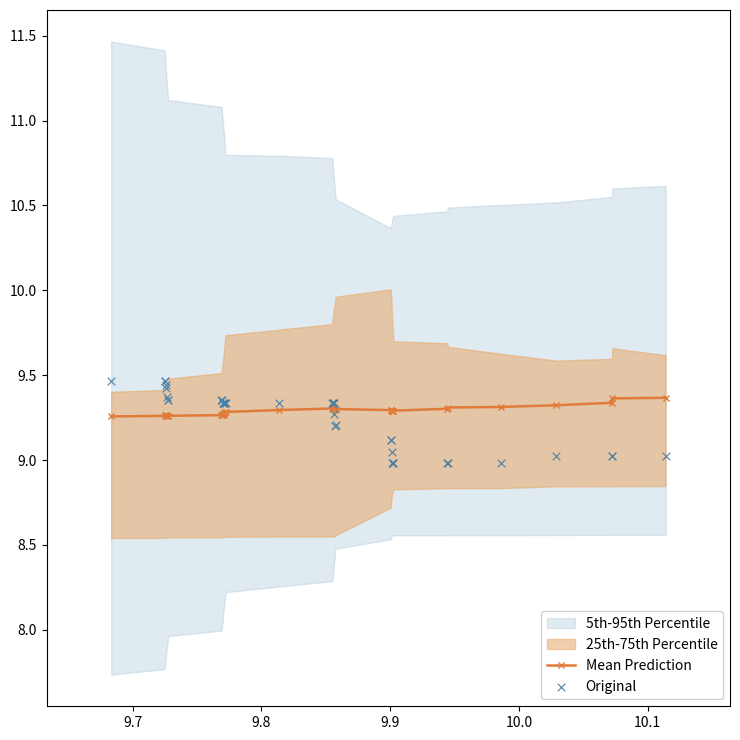

At how many categories does at least one series exceed 9?

37